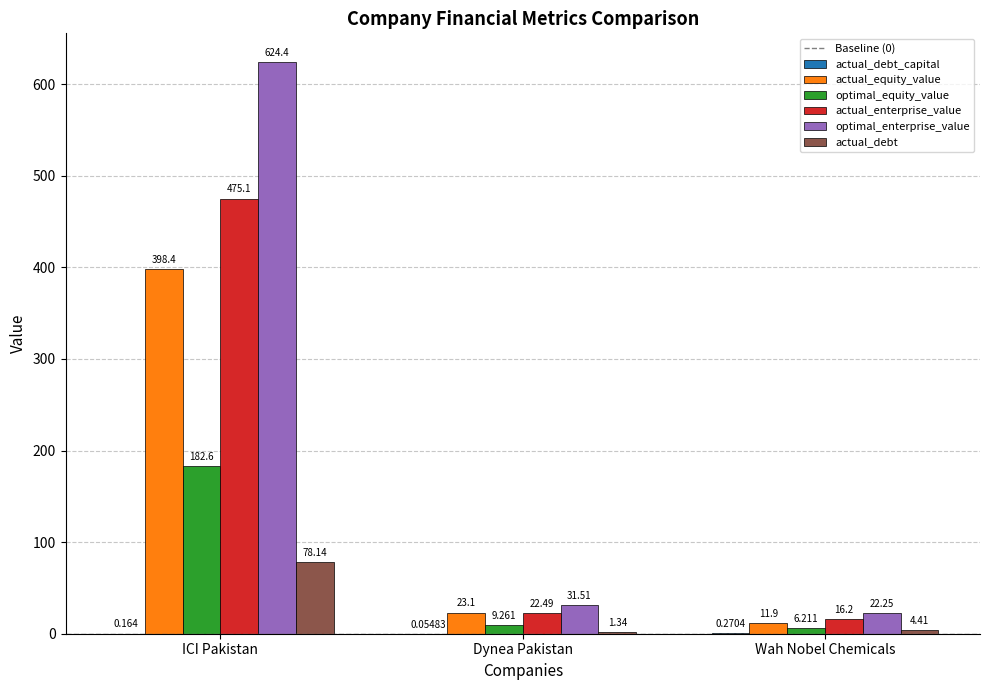

Which series has the largest total across all categories?

optimal_enterprise_value